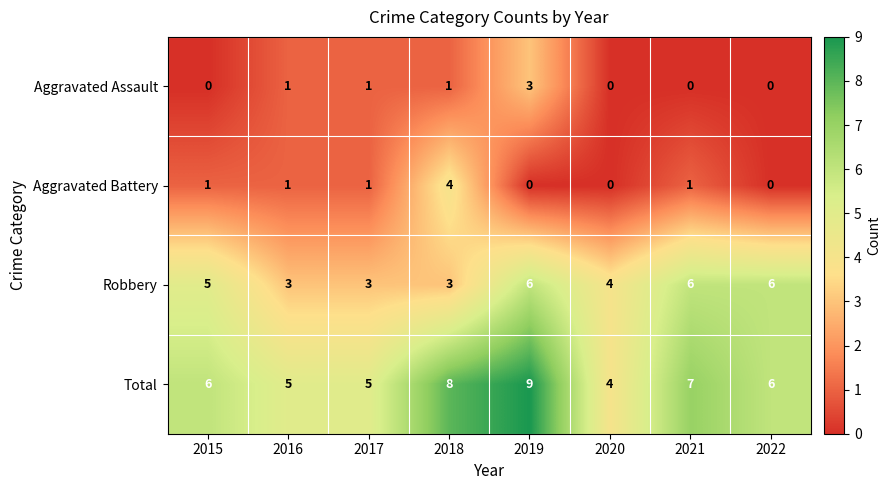

The value of Total at 2018 is 8. True or false?

True